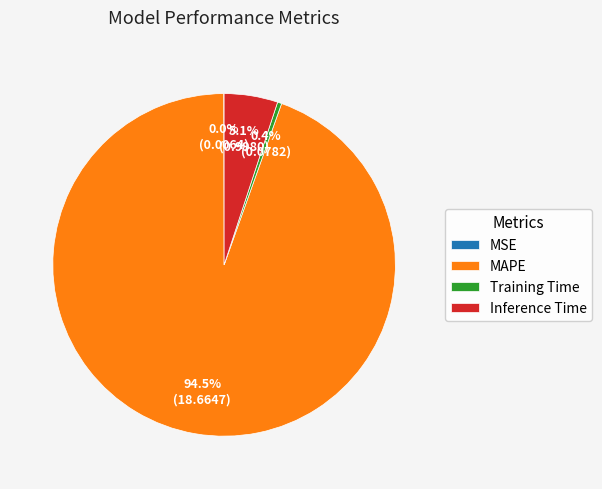

Which category has the biggest portion of the pie?

MAPE